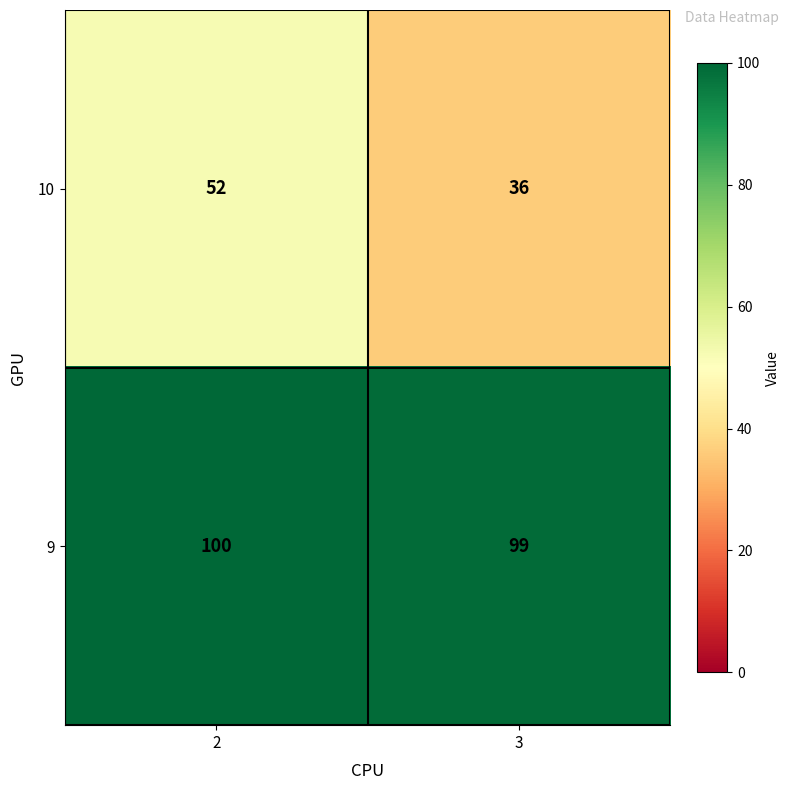

Is the value of 9 at 3 greater than the value of 10 at 3?

Yes